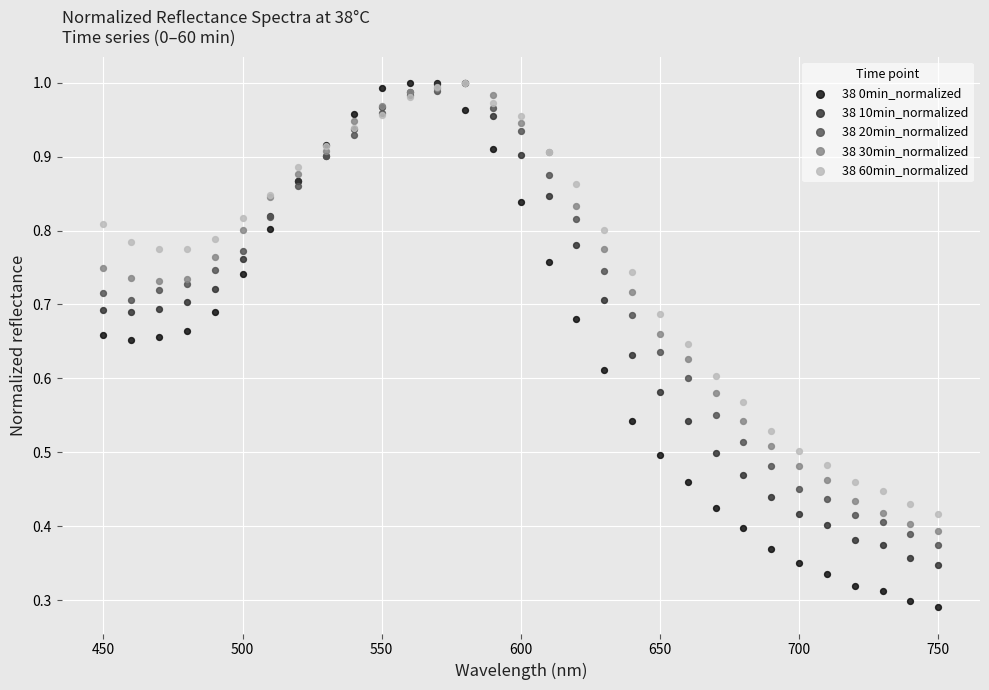

What are all the series names shown in the legend?

38 0min_normalized, 38 10min_normalized, 38 20min_normalized, 38 30min_normalized, 38 60min_normalized